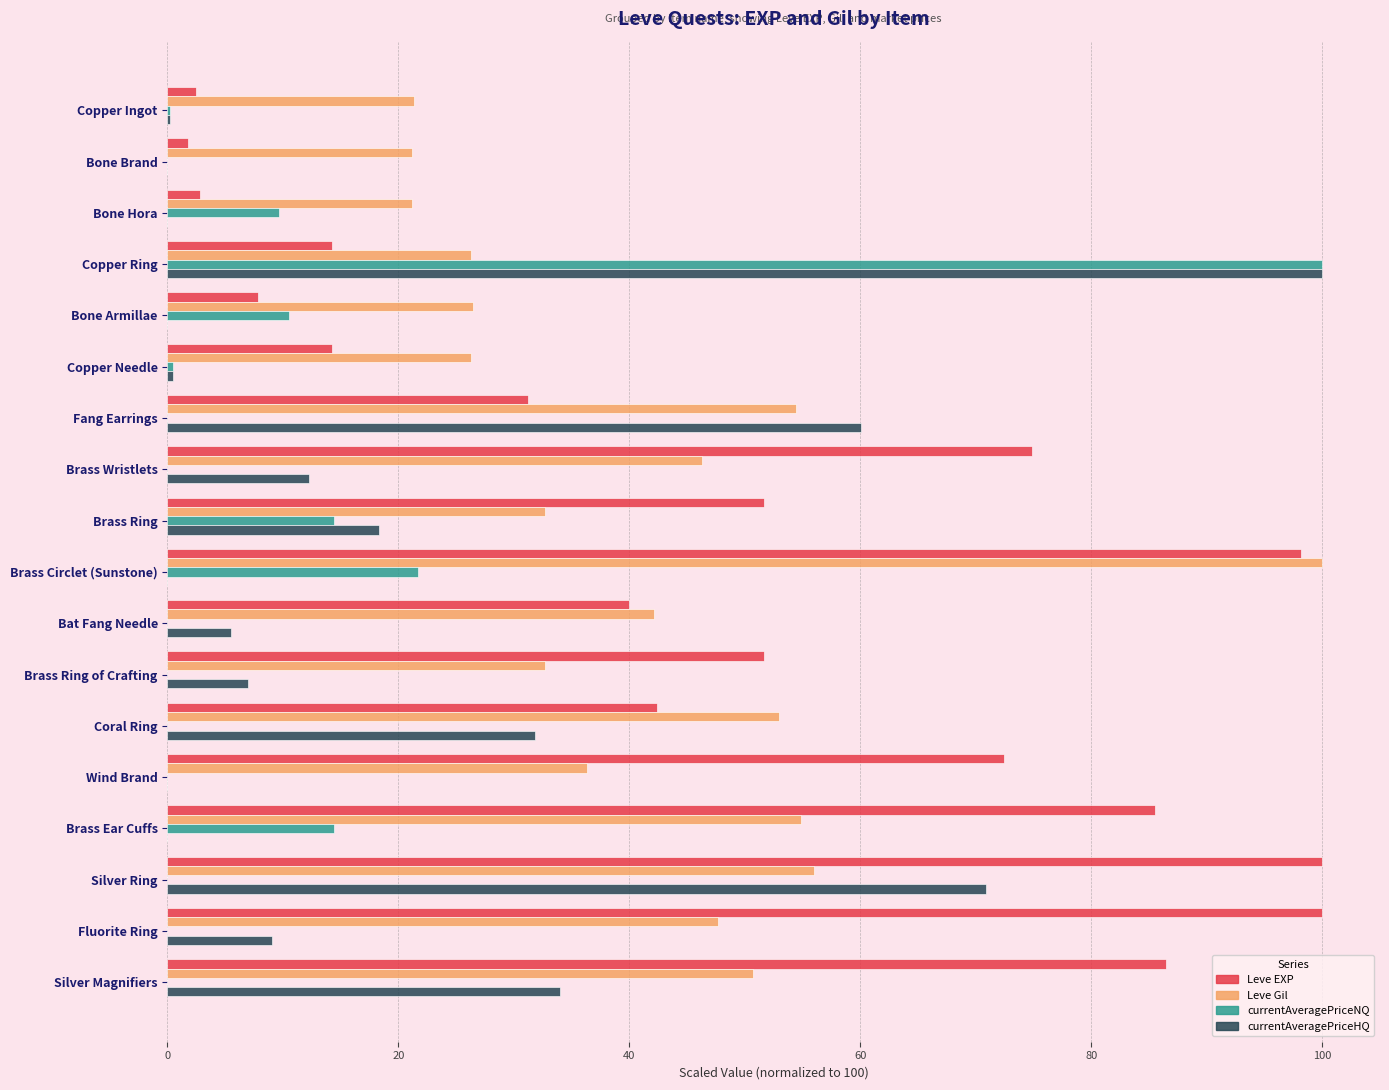

What is the highest value of the Leve EXP series?

100.0